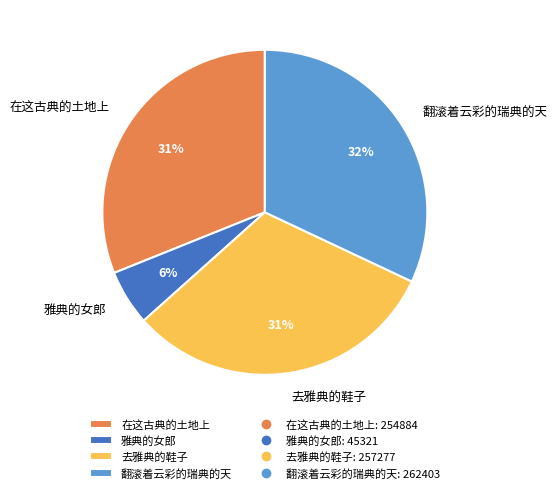

What is the ratio of the value at 在这古典的土地上 to the value at 翻滚着云彩的瑞典的天?

1.0